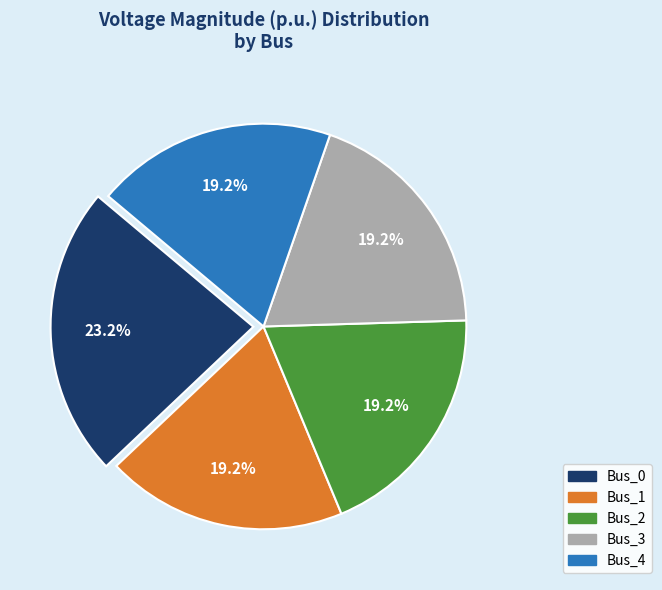

Which category has the biggest portion of the pie?

Bus_0